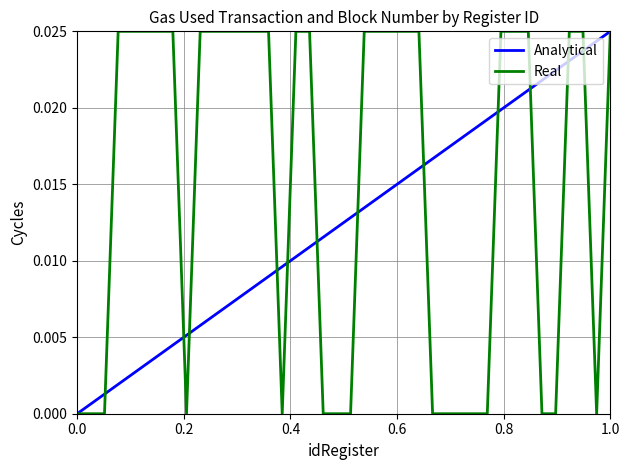

Rank the series by their average value, from lowest to highest.

Analytical, Real